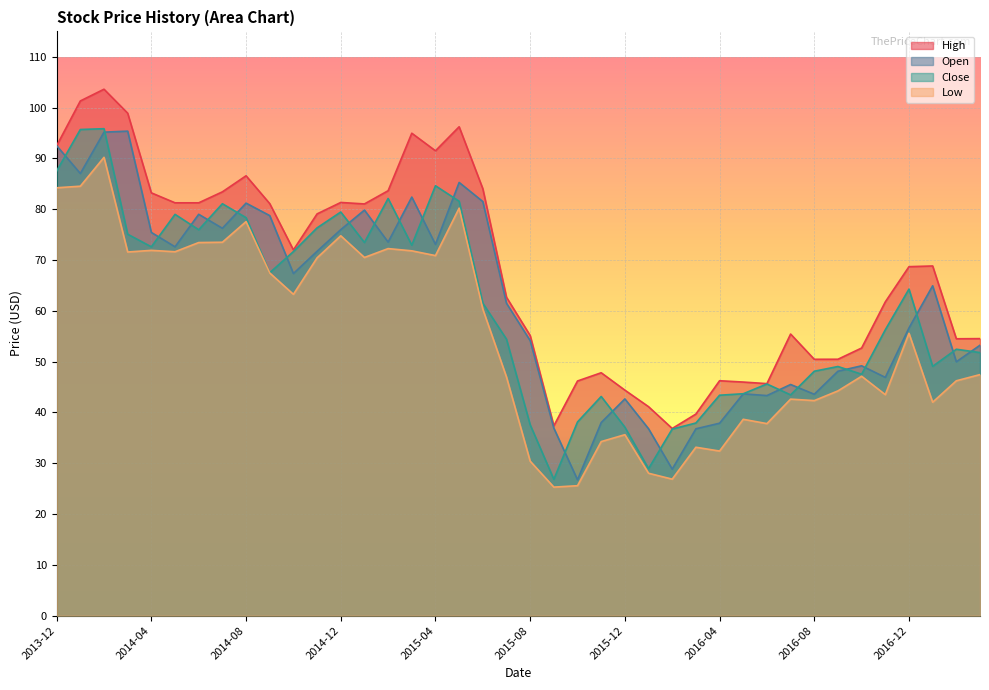

Rank the series at 2014-02-01 from highest to lowest value.

High, Close, Open, Low